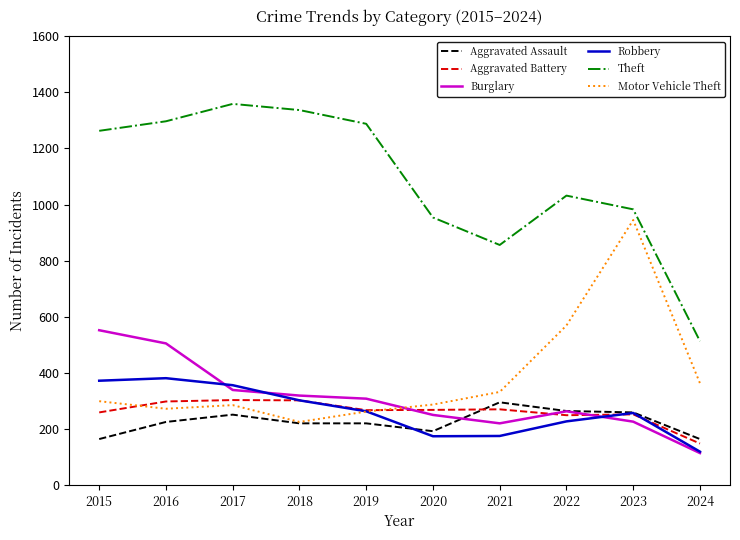

At how many categories does at least one series exceed 1348?

1